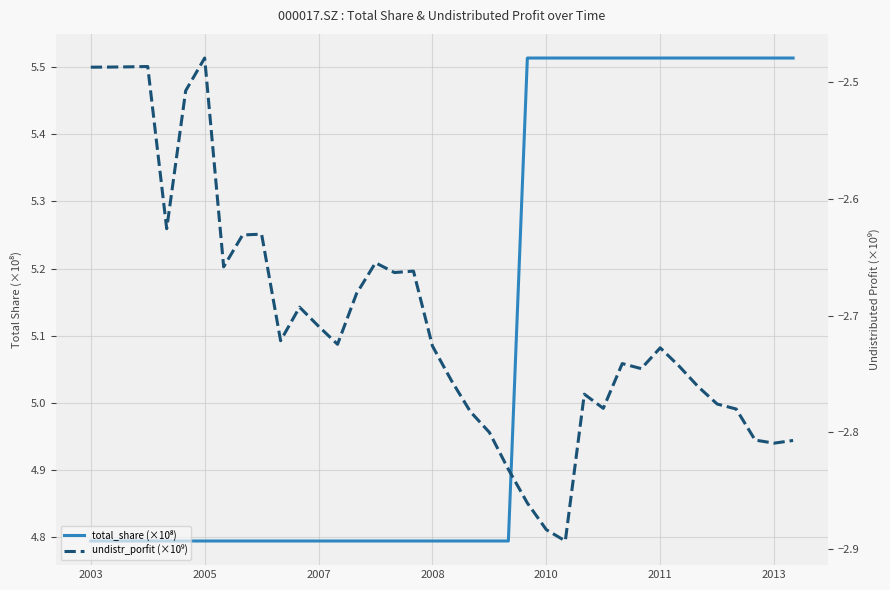

What is the sum of all undistr_porfit (×10⁹) values?

-102.8